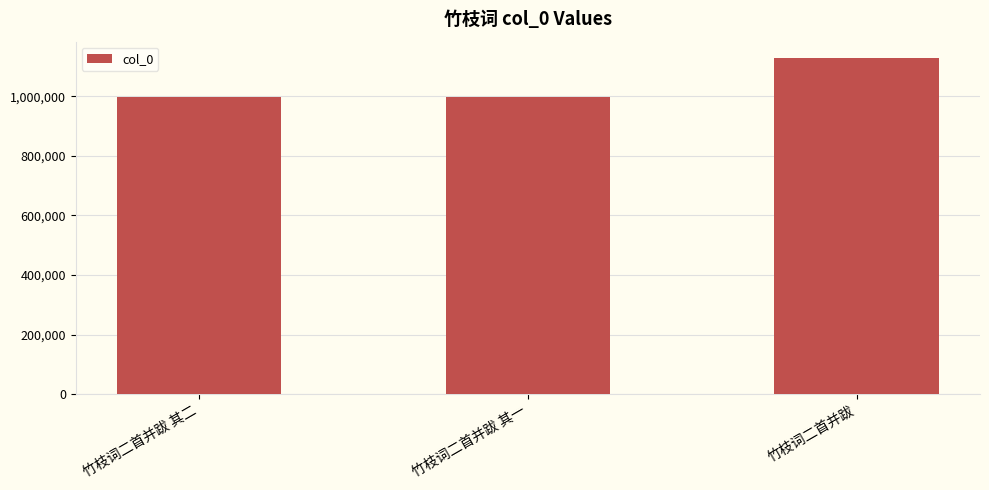

What is the label of the 3rd bar from the left?

竹枝词二首并跋